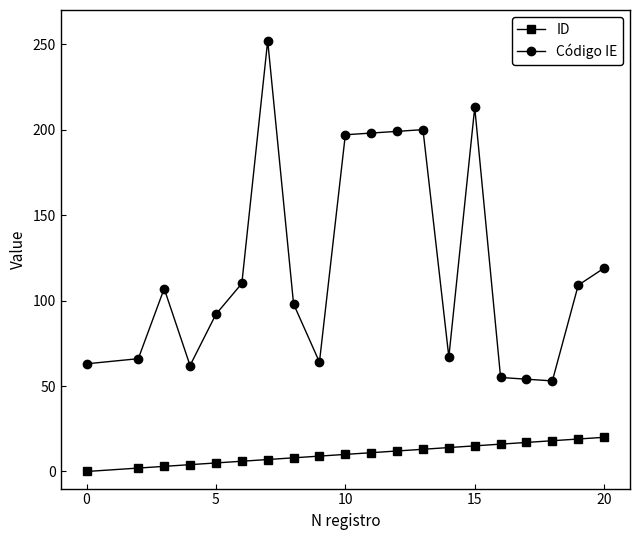

Which series has the largest range (max minus min)?

Código IE